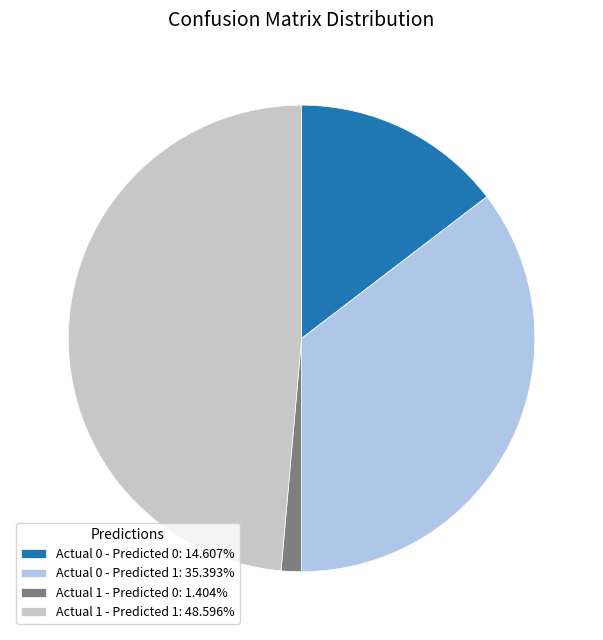

What is the ratio of the value at Actual 1 - Predicted 1: 48.596% to the value at Actual 0 - Predicted 1: 35.393%?

1.4